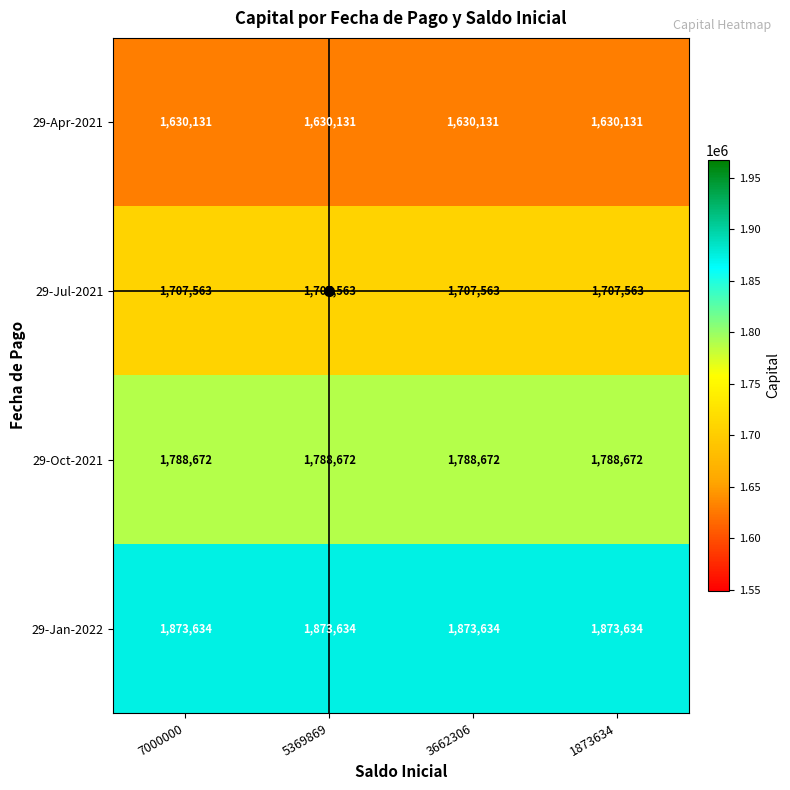

Rank the series by their average value, from lowest to highest.

29-Apr-2021, 29-Jul-2021, 29-Oct-2021, 29-Jan-2022